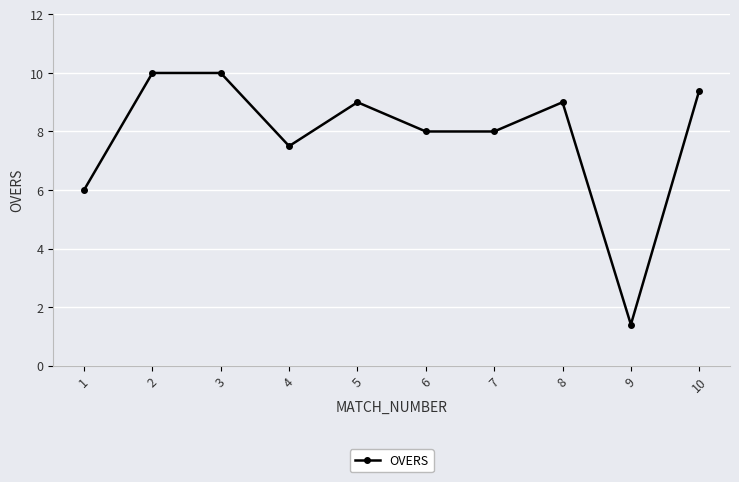

What is the change in value from 5 to 7?

-1.0